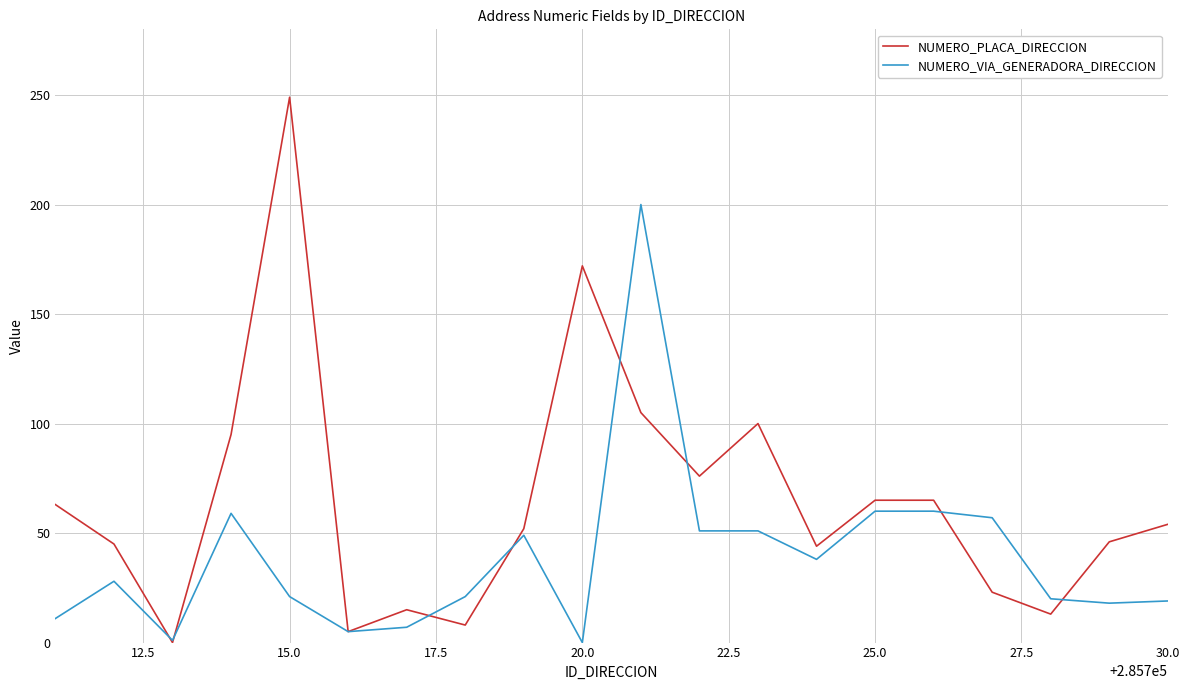

What is the greatest value displayed?

249